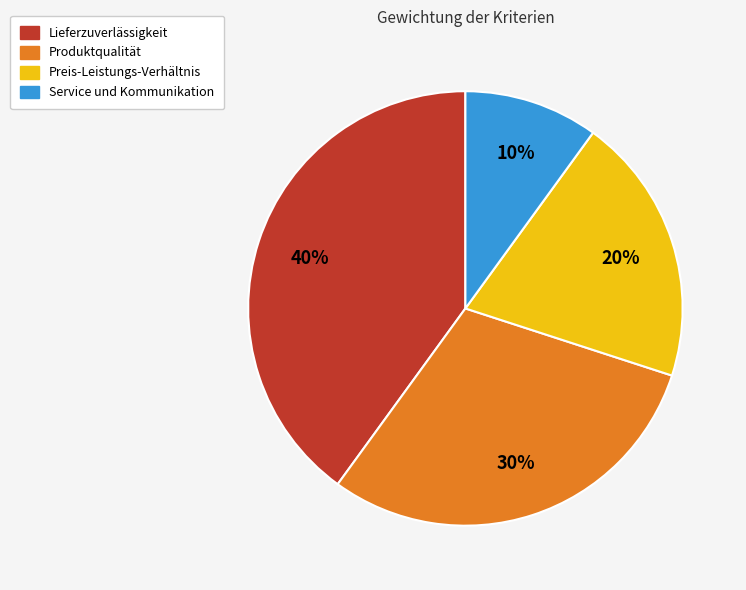

True or false: Service und Kommunikation accounts for 4% of the total.

False